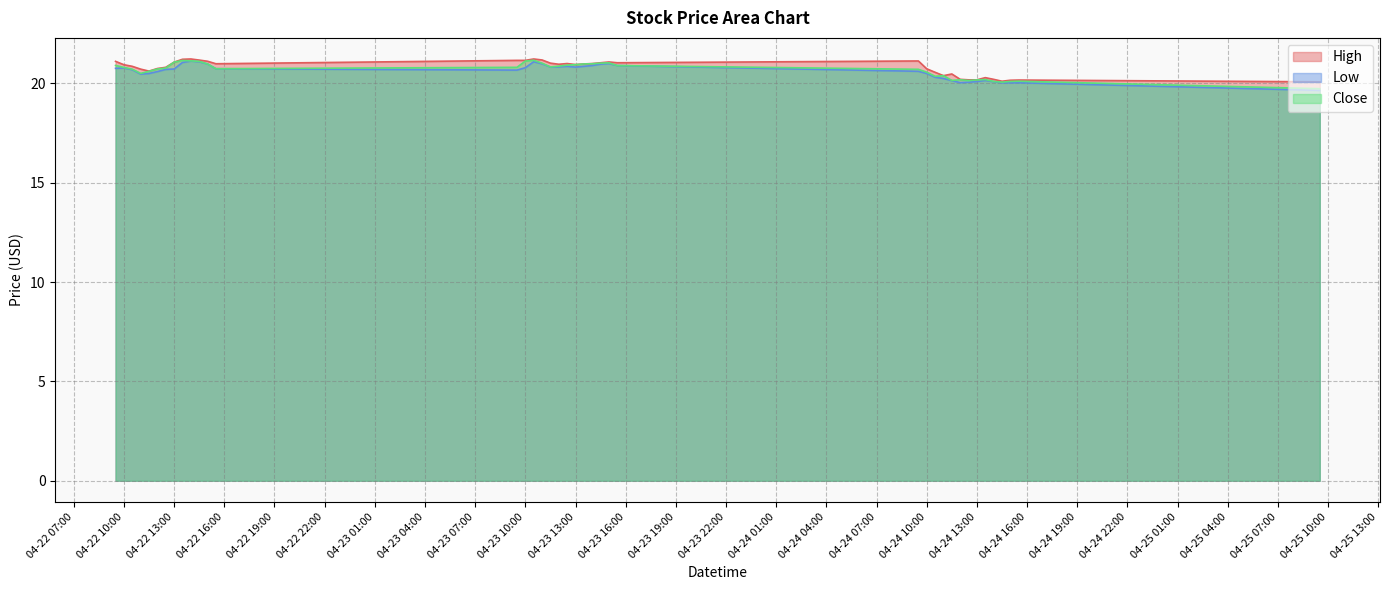

How many lines are shown in the chart?

3